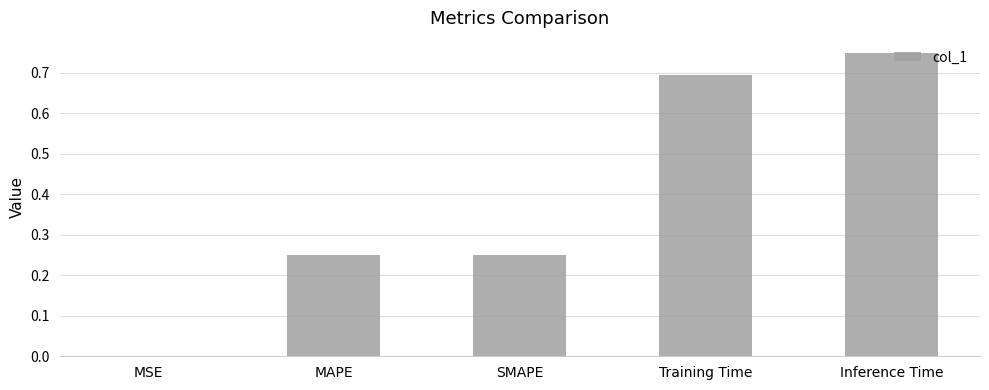

Is it true that the value at Training Time is 0.7?

True